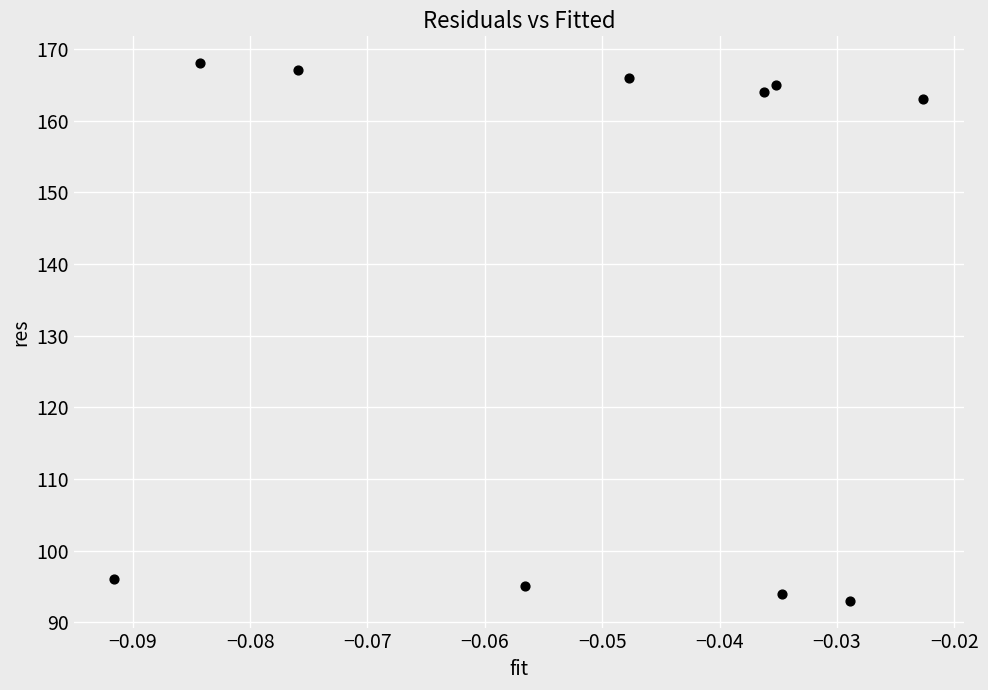

What is the range of Y values (max minus min)?

75